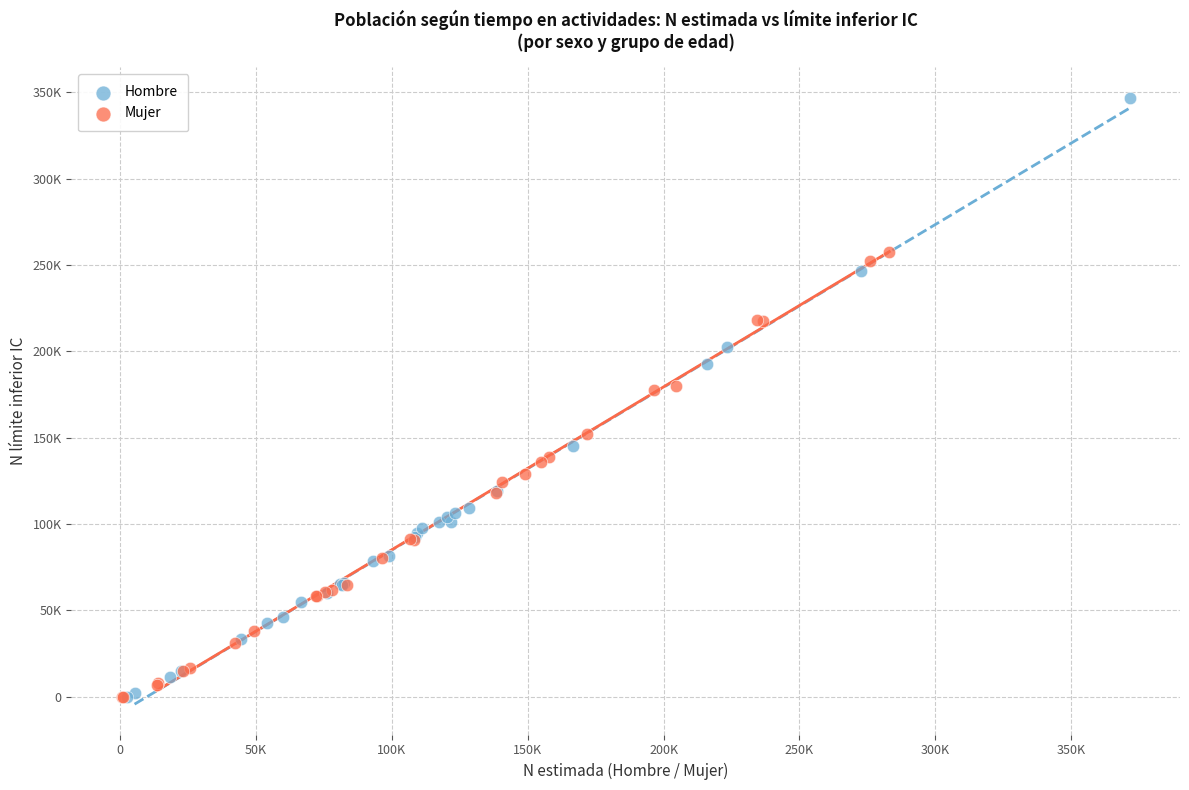

Which series has the widest spread of Y values?

Hombre